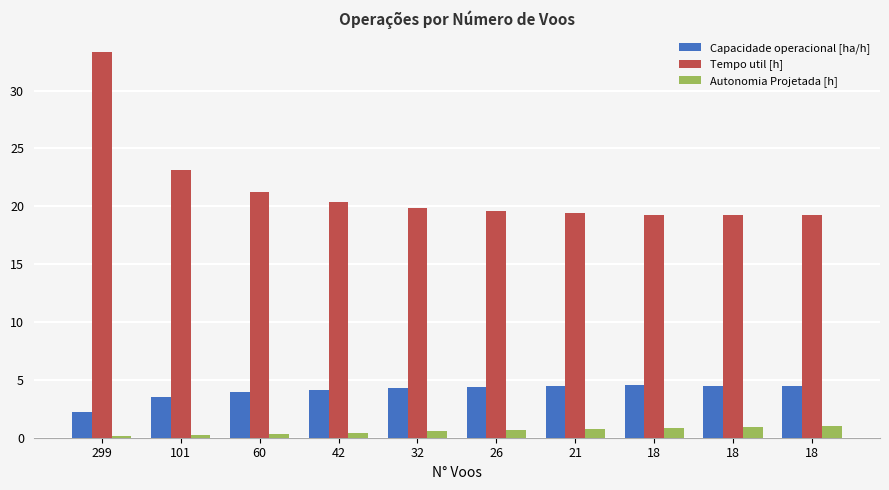

What are all the series names shown in the legend?

Capacidade operacional [ha/h], Tempo util [h], Autonomia Projetada [h]